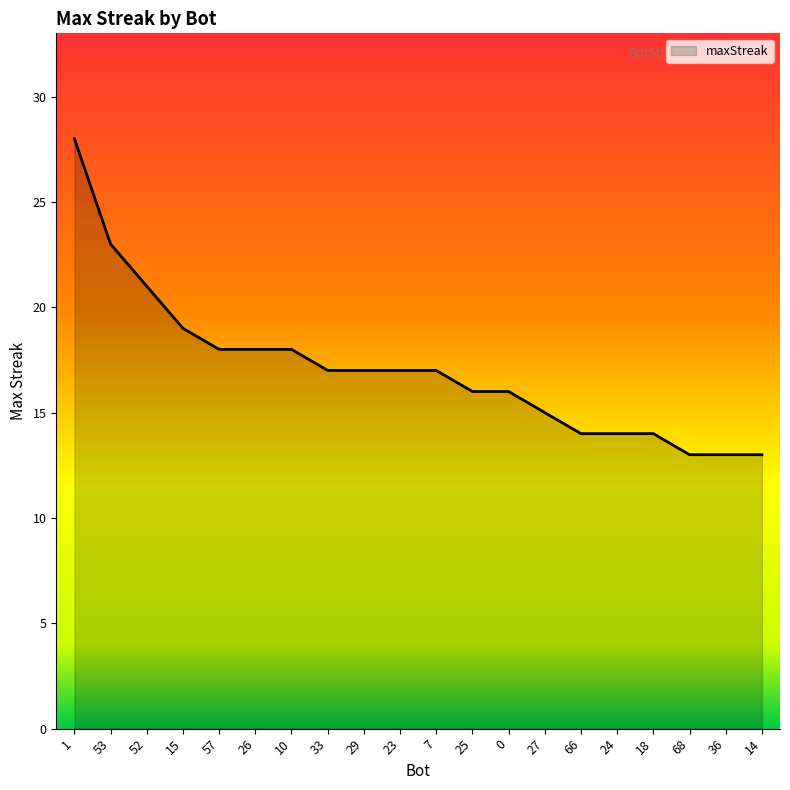

What is the sum of all values?

341